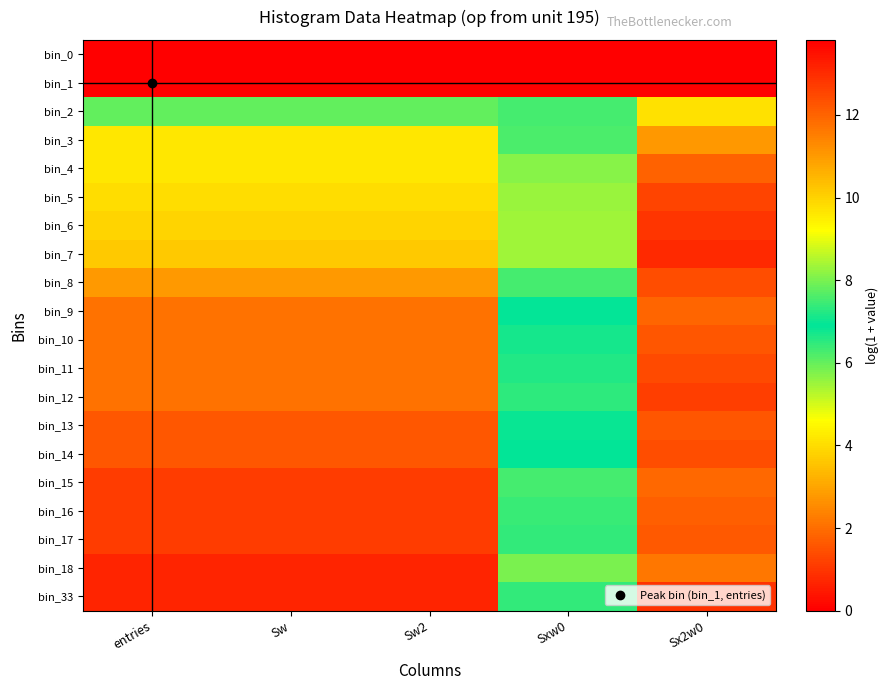

What is the difference between the highest and lowest values at Sxw0?

8.3